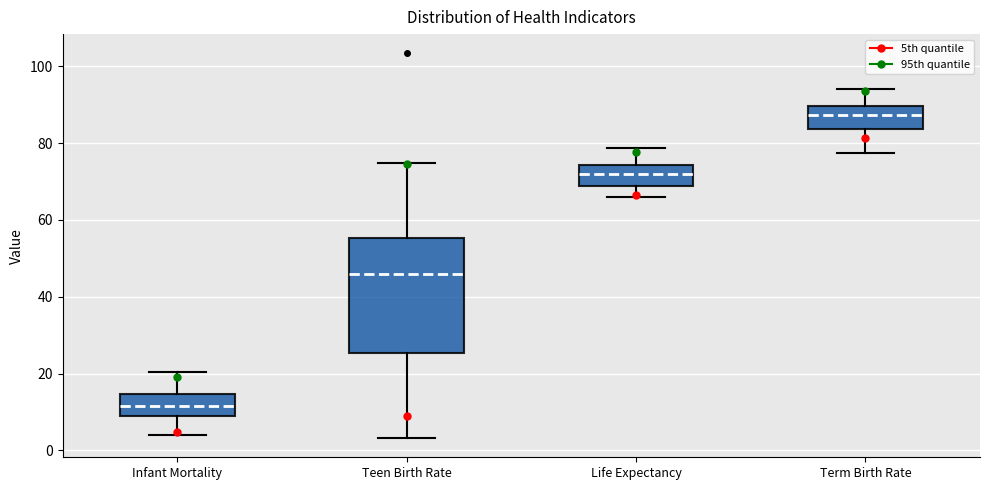

Where does the lower whisker of the box for Life Expectancy end on the y-axis? The values are not printed on the chart, so give them approximately, as read against the axis.

66